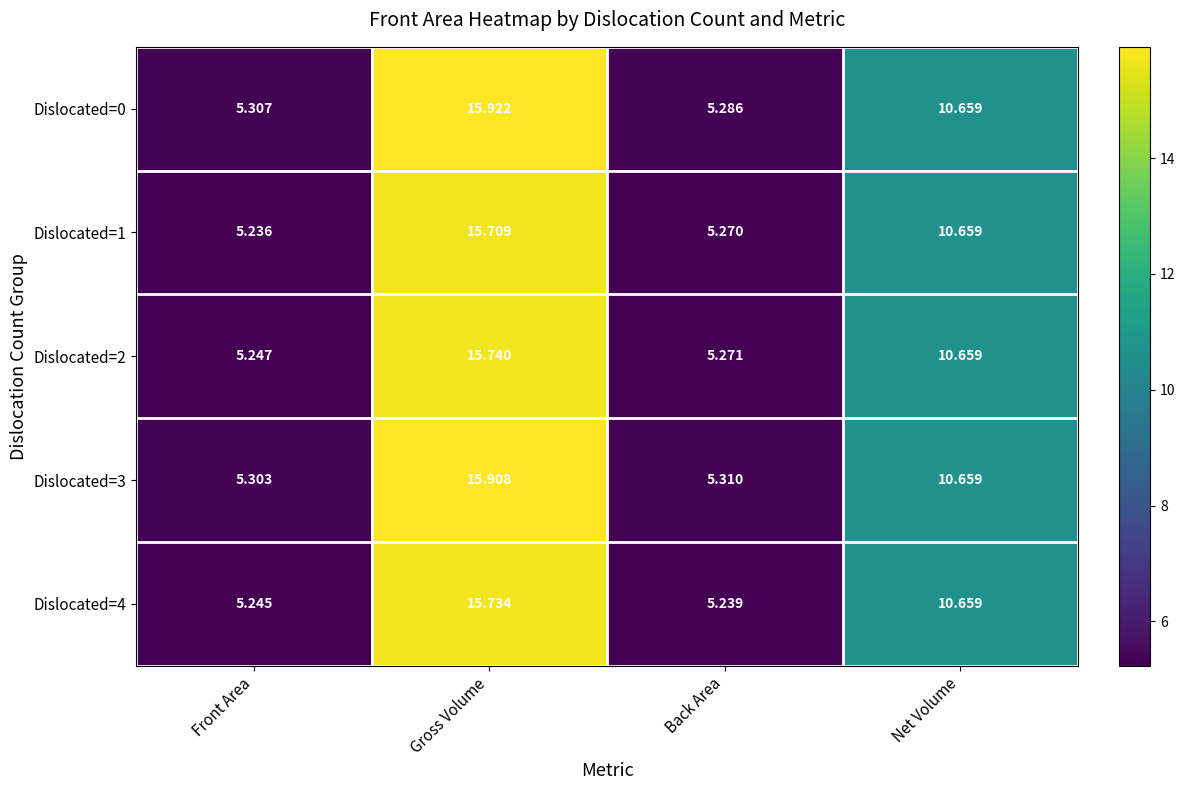

Rank the series by their maximum value, from lowest to highest.

Dislocated=1, Dislocated=4, Dislocated=2, Dislocated=3, Dislocated=0